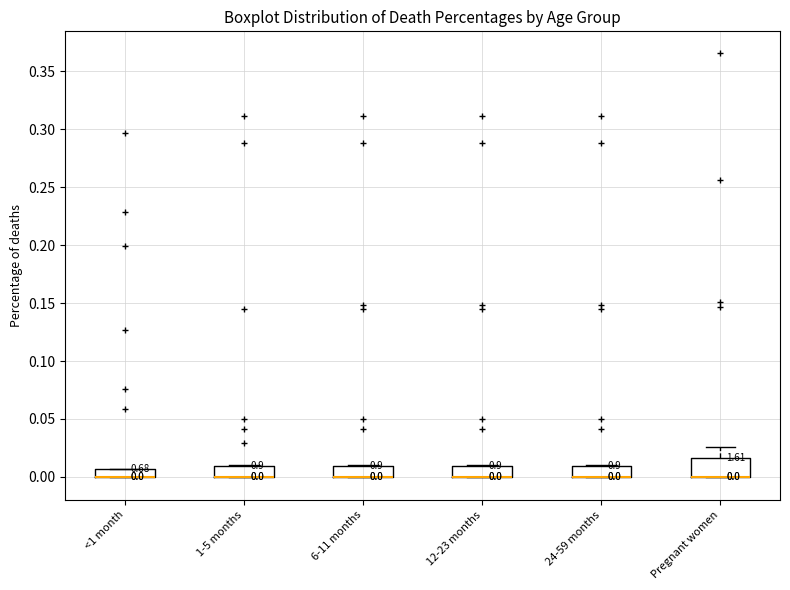

Comparing the boxes themselves (not the whiskers), which one is the tallest?

Pregnant women